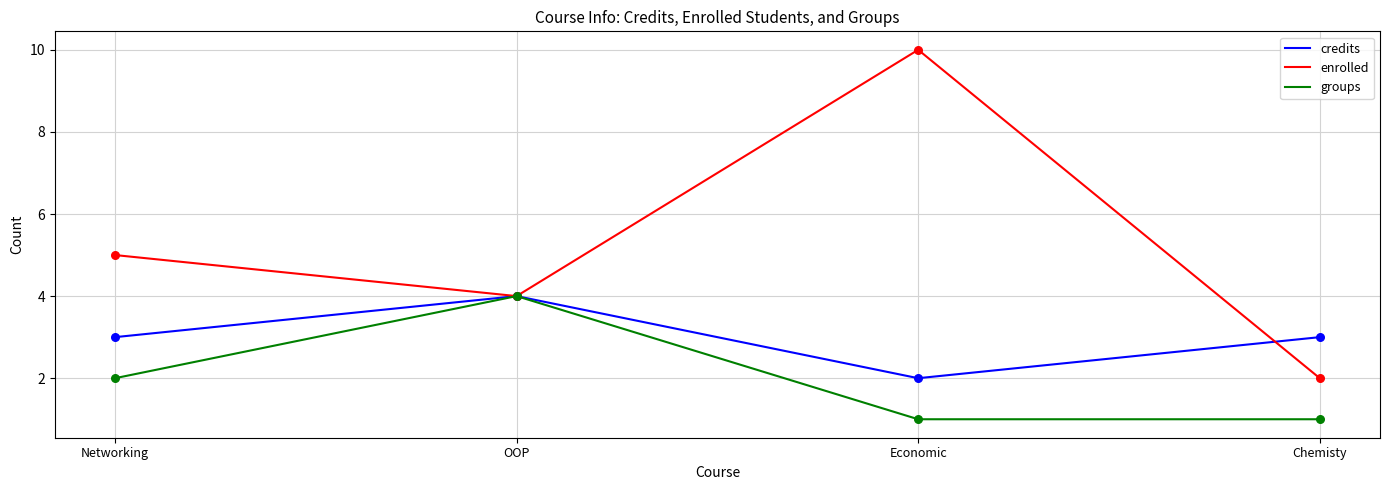

At which category is the sum across all series the highest?

Economic